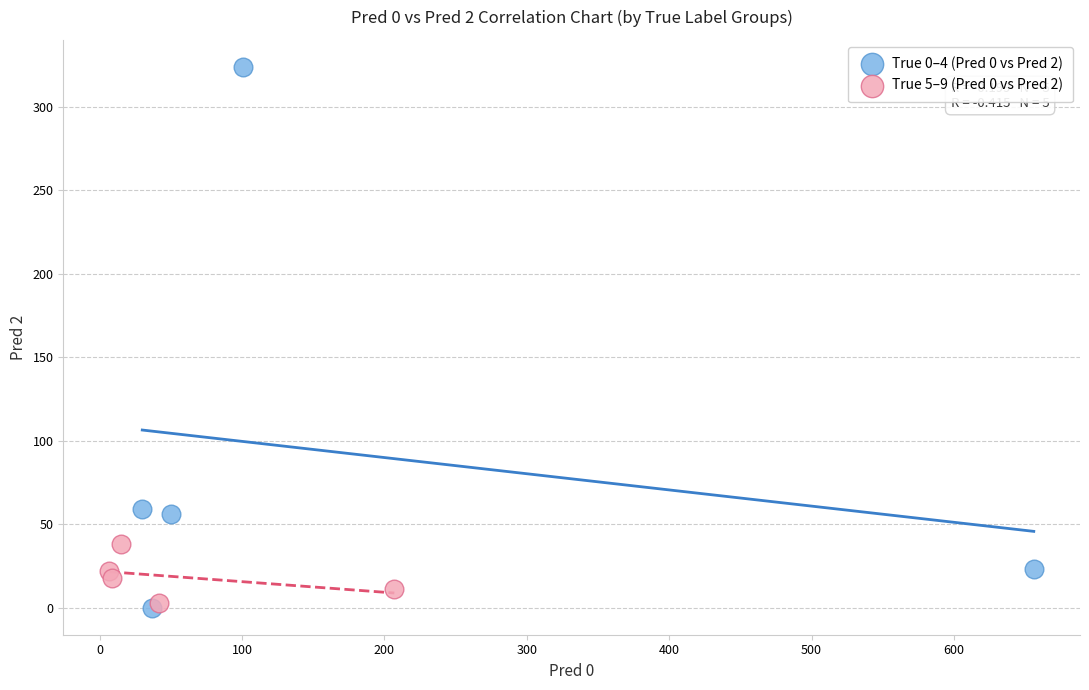

Which series has the largest Y range (max minus min)?

True 0–4 (Pred 0 vs Pred 2)